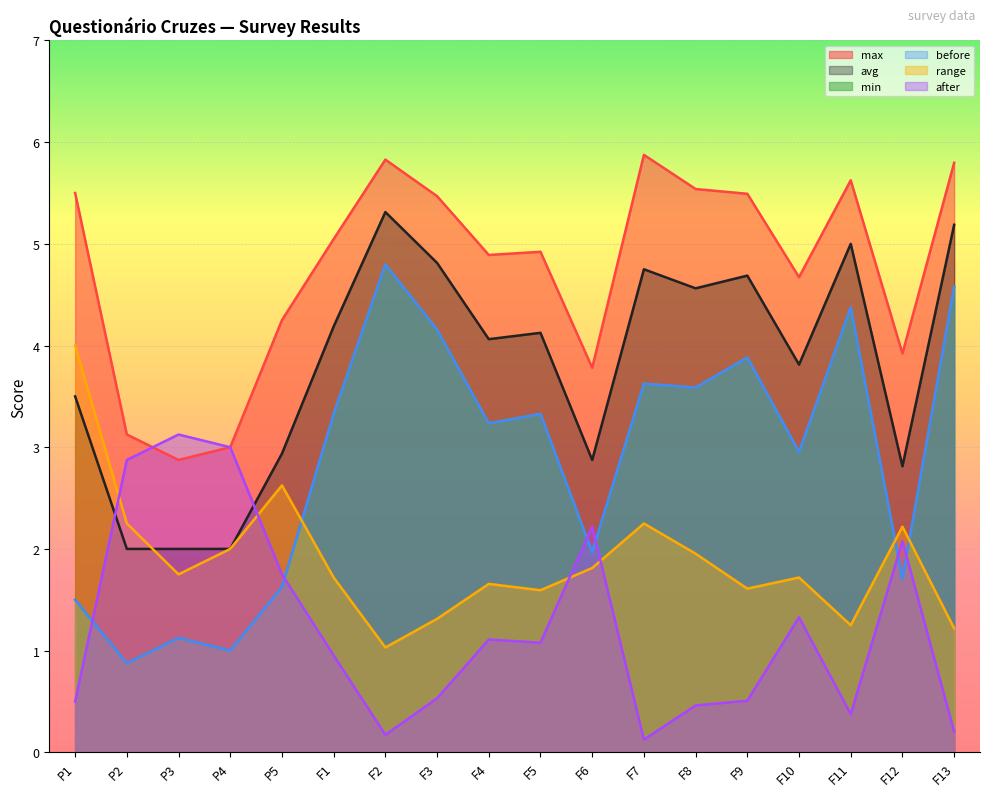

List the series in order of their peak value, lowest first.

after, range, min, before, avg, max